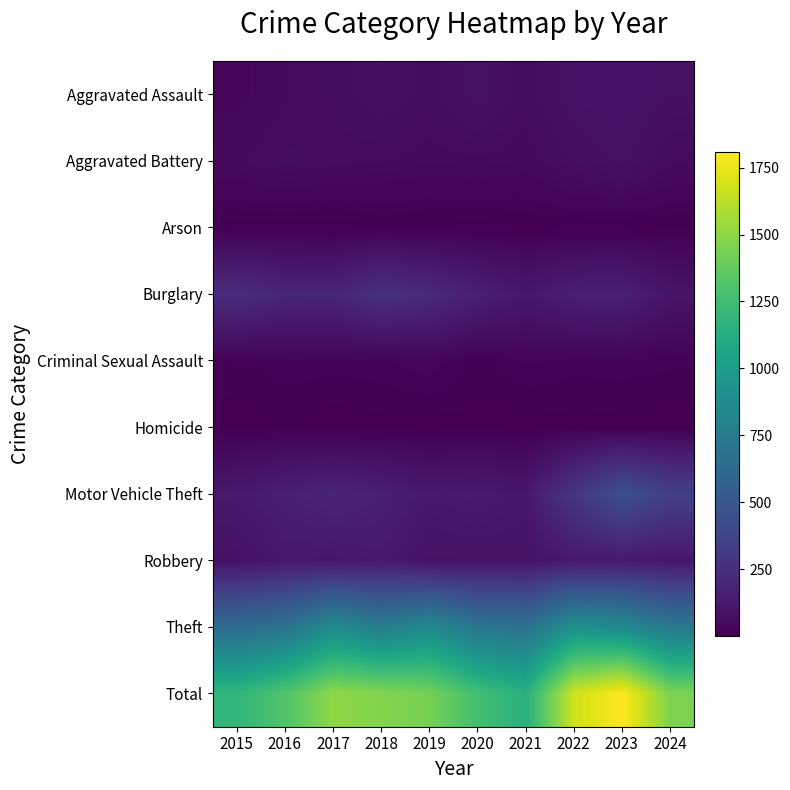

Which series has the largest total across all categories?

Total